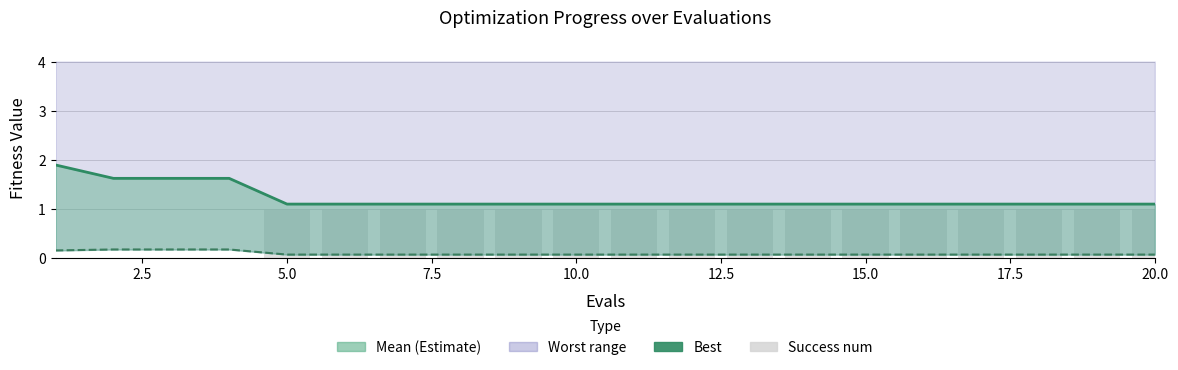

The best series shows 0.1 at 15.0. True or false?

False